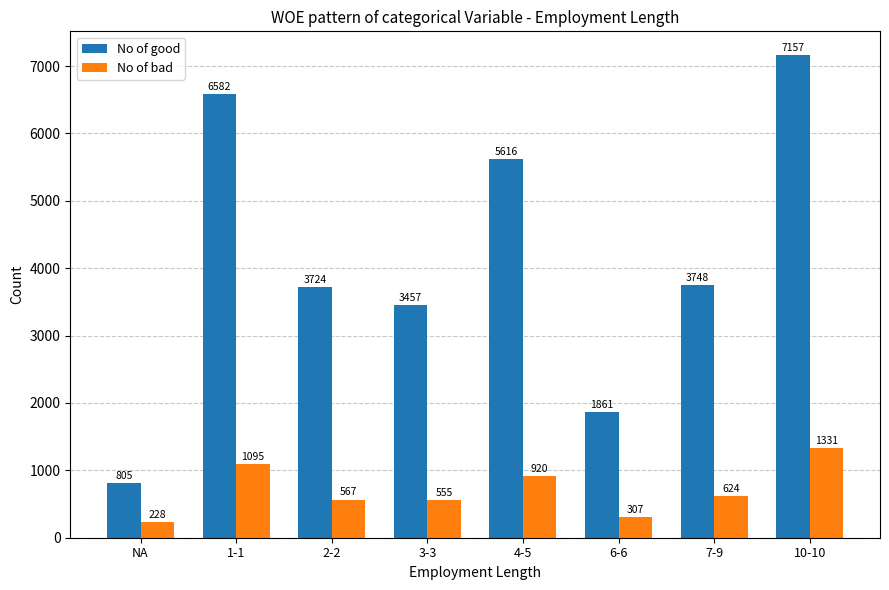

The No of bad series shows 1102 at 7-9. True or false?

False